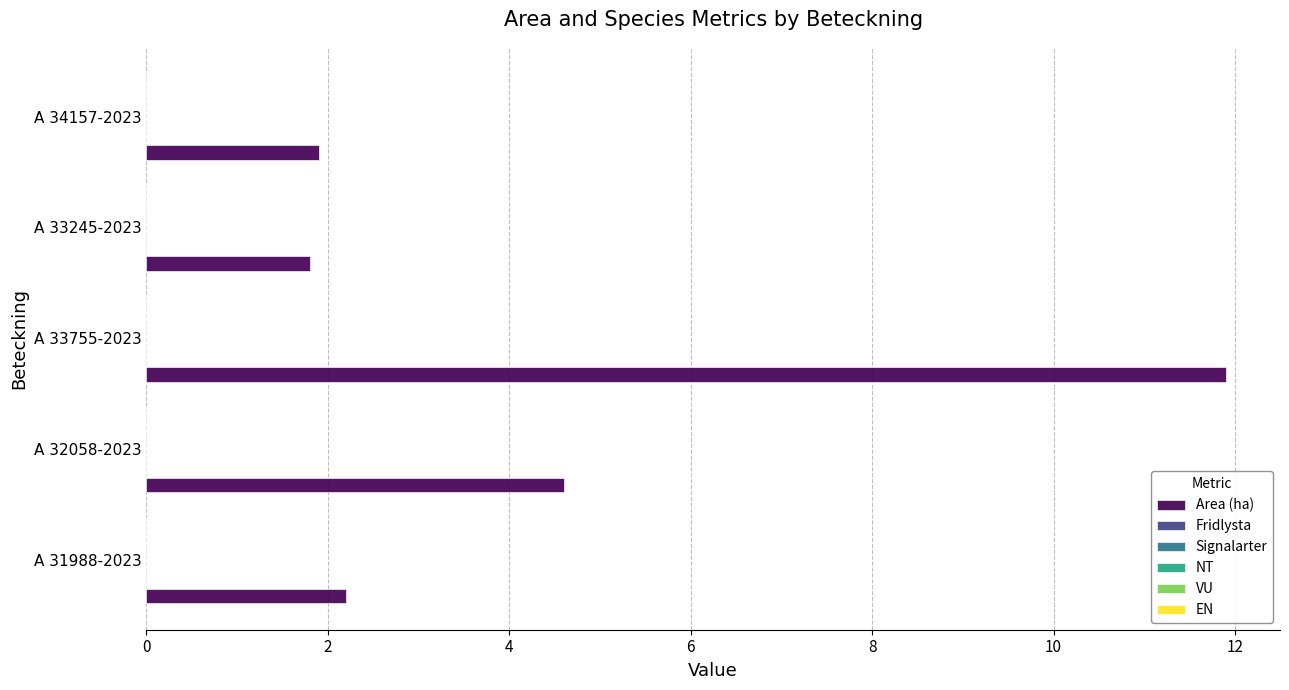

What is the sum of all values?

22.4